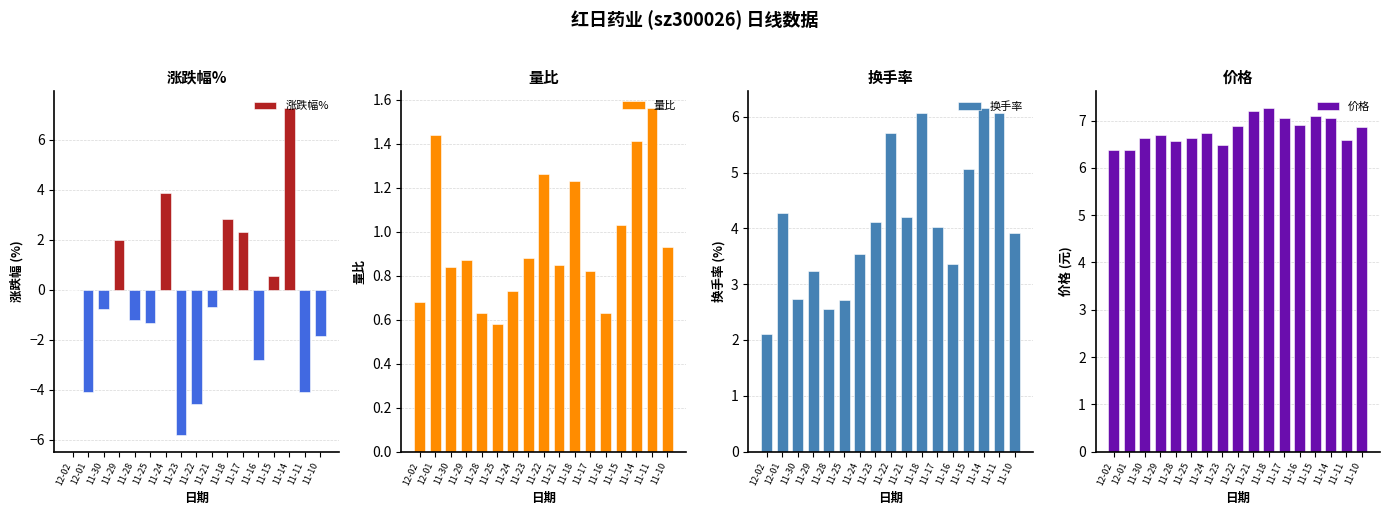

Rank the series by their maximum value, from lowest to highest.

量比, 换手率, 价格, 涨跌幅%